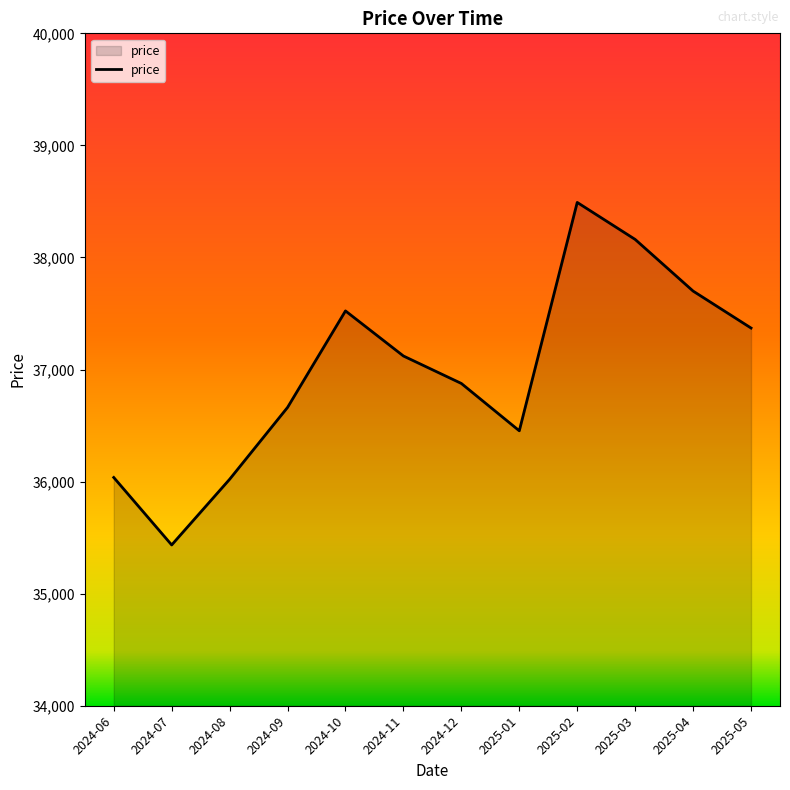

True or false: there are more than 1 points higher than both neighbors.

True